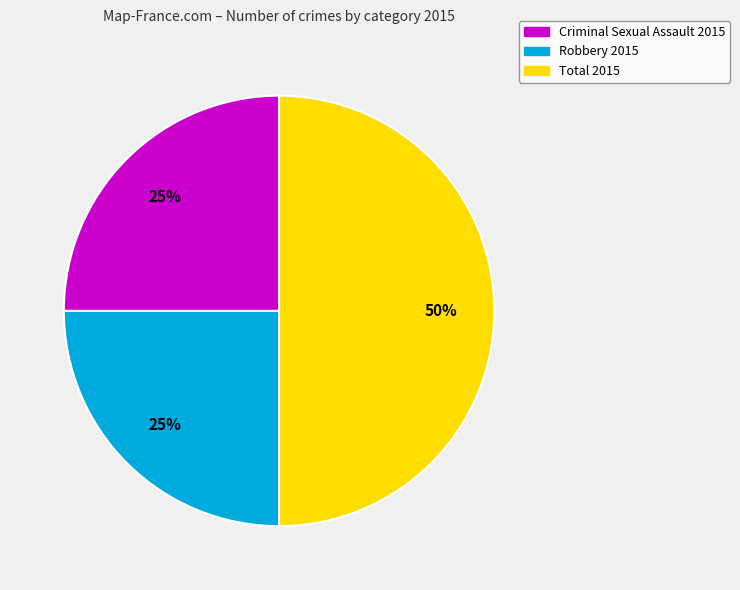

To the nearest percent, what is the difference between the largest and smallest slice percentages?

25%